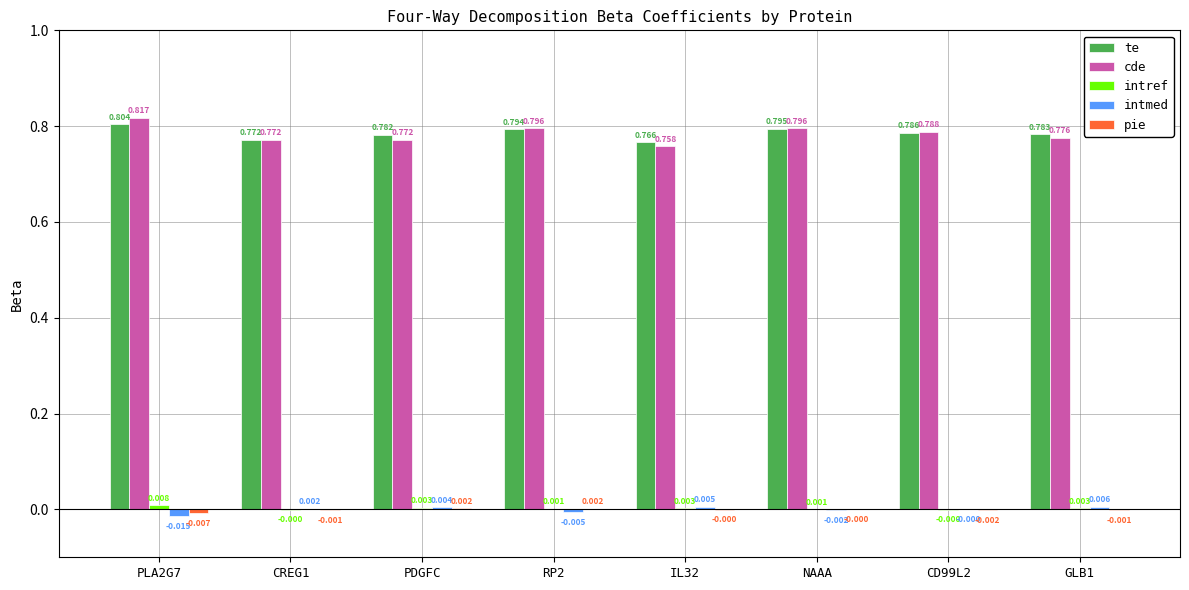

Between PDGFC and NAAA, which series saw the biggest shift?

cde